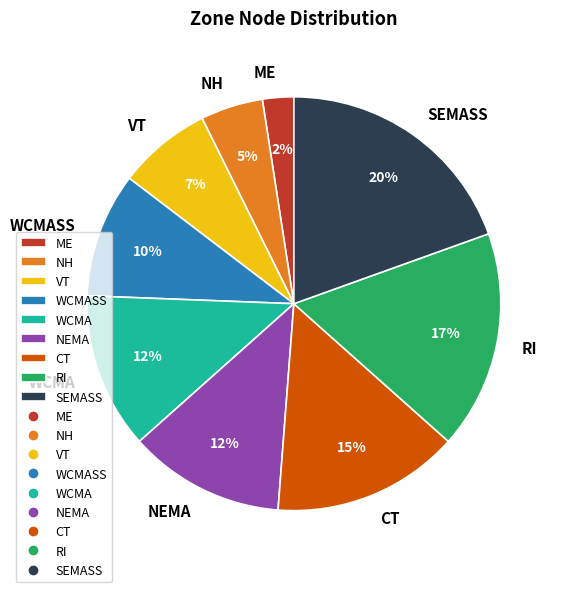

Combined, do RI and NH account for over 50%?

No